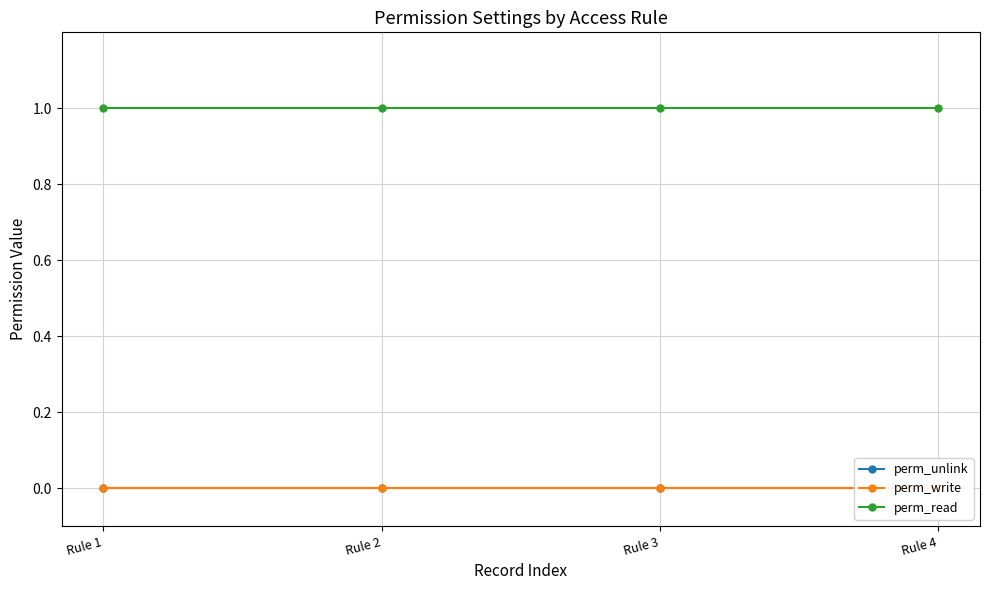

Reading right to left, what are all the values shown in this chart?

perm_unlink: 0	0	0	0
perm_write: 0	0	0	0
perm_read: 1	1	1	1